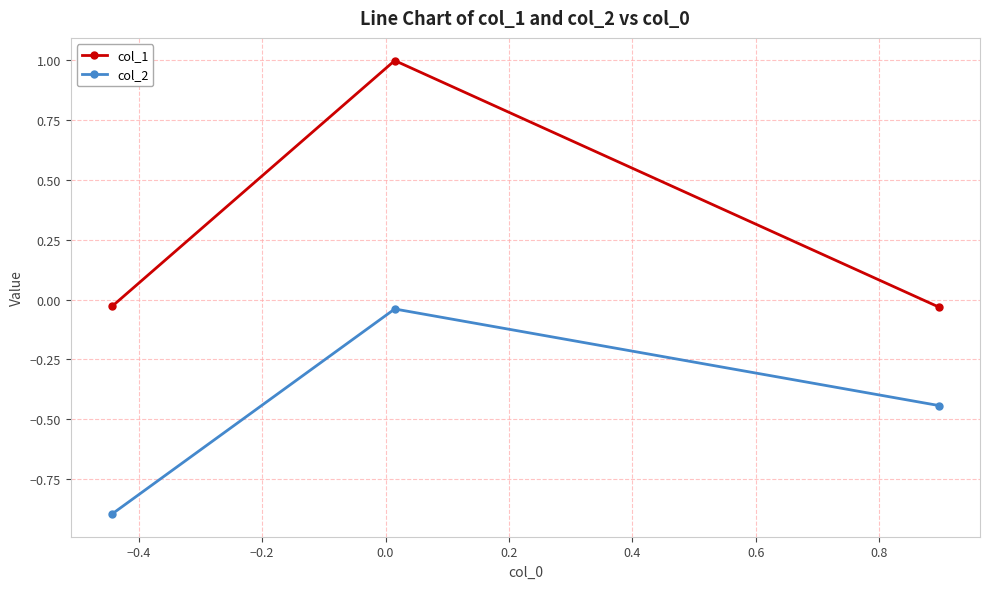

Which series has the largest total across all categories?

col_1